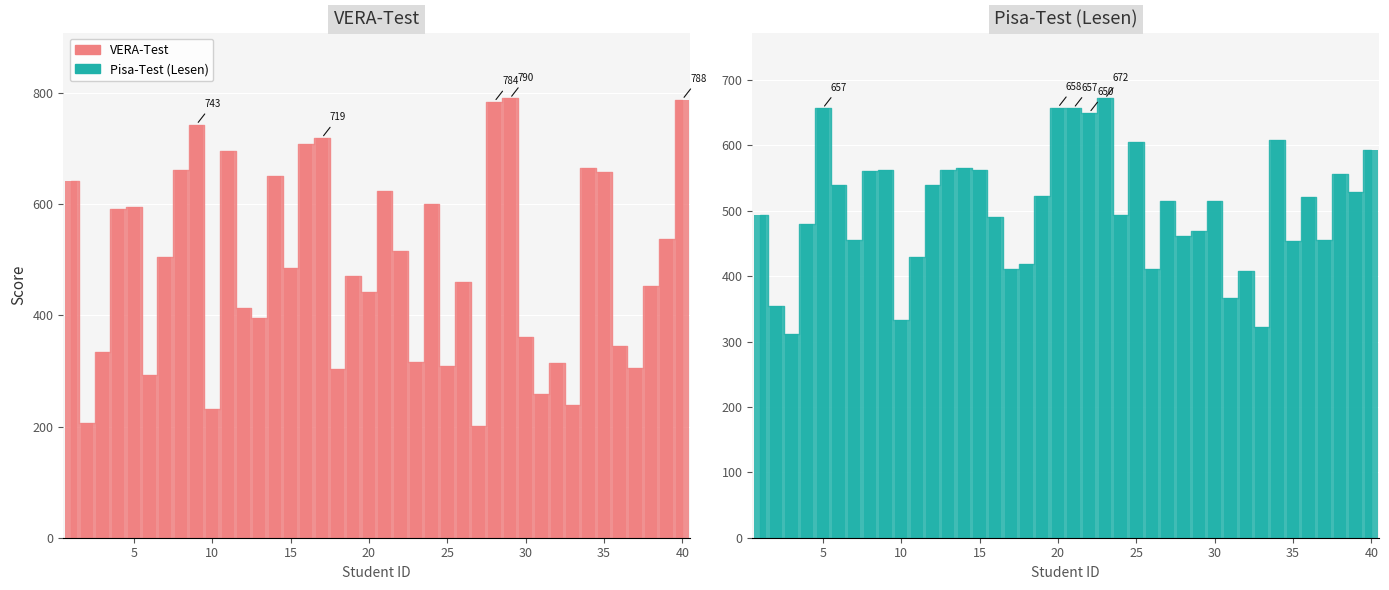

Reading right to left, extract all data points from this chart.

VERA-Test: 788	538	452	306	345	657	665	239	314	259	361	790	784	201	459	309	600	316	515	624	442	470	304	719	708	485	650	396	414	696	232	743	662	504	292	594	592	334	206	641
Pisa-Test (Lesen): 593	529	556	456	521	454	608	323	408	366	515	469	461	515	411	605	494	672	650	657	658	523	419	411	491	563	566	562	539	429	333	562	561	455	540	657	480	311	354	493